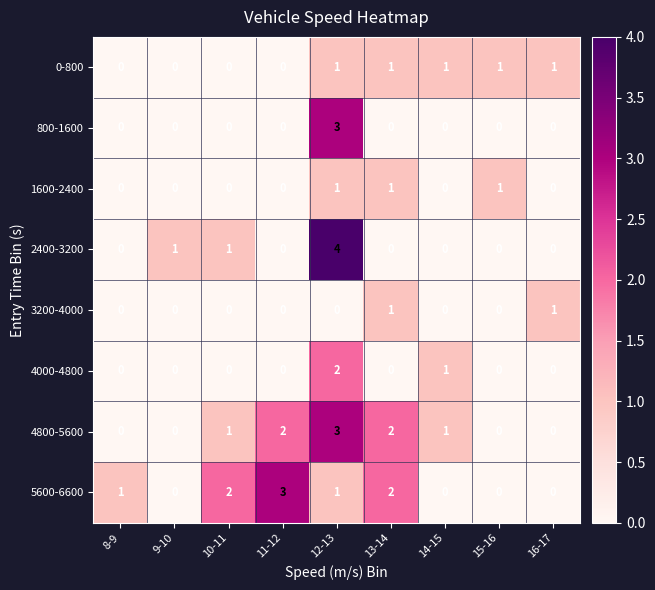

How many distinct data groups are displayed?

8